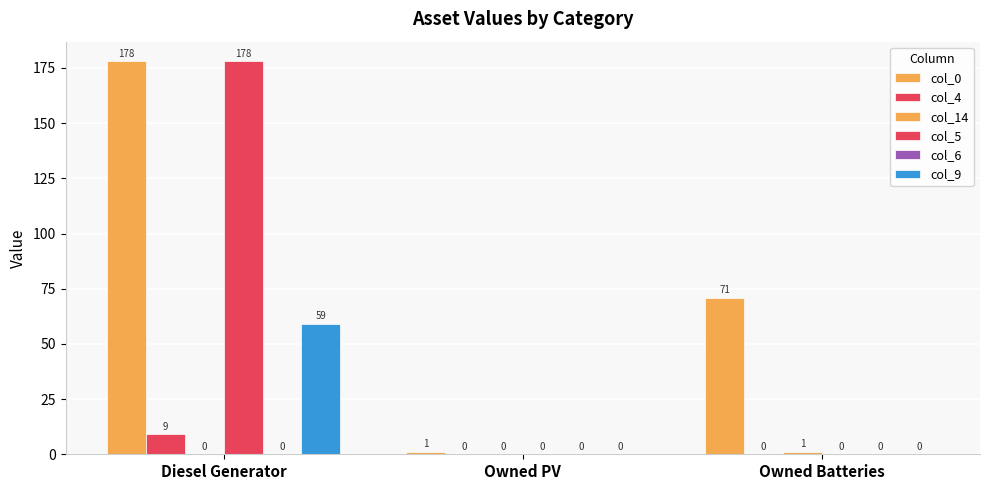

How many groups of bars are there?

3